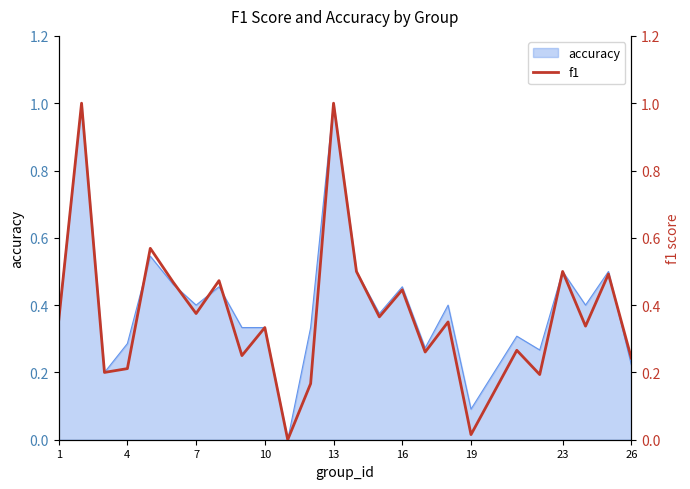

Is it true that the value at 11 is 0.1?

False